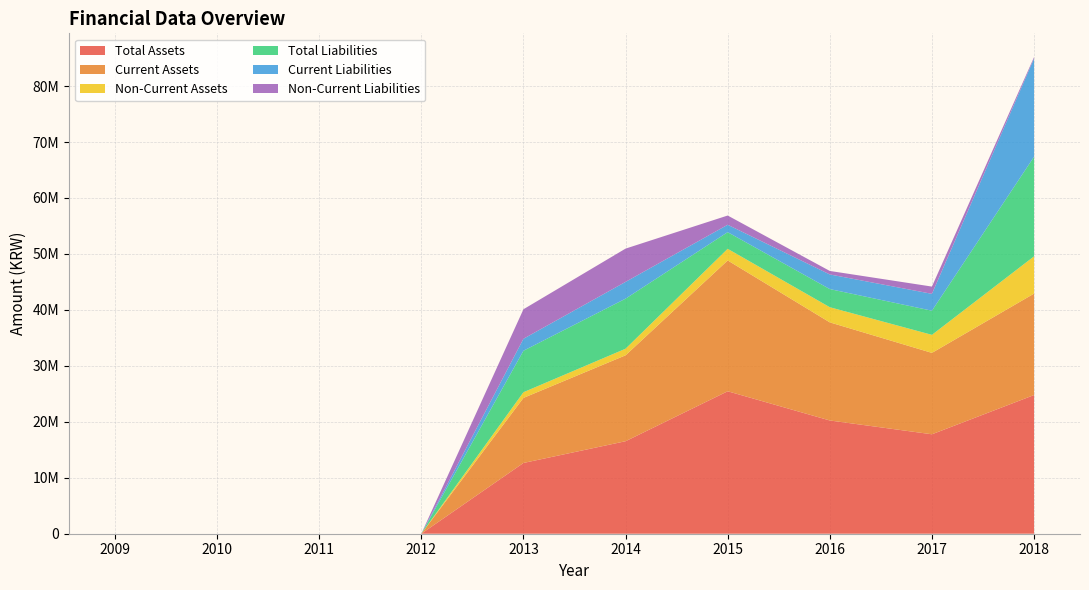

Reading left to right, transcribe all the data shown in this chart.

Total Assets: 2009=0	2010=0	2011=0	2012=0	2013=12643378	2014=16530934	2015=25457362	2016=20238153	2017=17769478	2018=24782754
Current Assets: 2009=0	2010=0	2011=0	2012=0	2013=11628118	2014=15352508	2015=23377884	2016=17530578	2017=14546419	2018=18125643
Non-Current Assets: 2009=0	2010=0	2011=0	2012=0	2013=1015261	2014=1178425	2015=2079477	2016=2707576	2017=3223059	2018=6657111
Total Liabilities: 2009=0	2010=0	2011=0	2012=0	2013=7412540	2014=8943637	2015=2973337	2016=3240326	2017=4312824	2018=17797725
Current Liabilities: 2009=0	2010=0	2011=0	2012=0	2013=2138351	2014=2999151	2015=1322579	2016=2616881	2017=3015201	2018=17562249
Non-Current Liabilities: 2009=0	2010=0	2011=0	2012=0	2013=5274189	2014=5944486	2015=1650759	2016=623445	2017=1297623	2018=235475